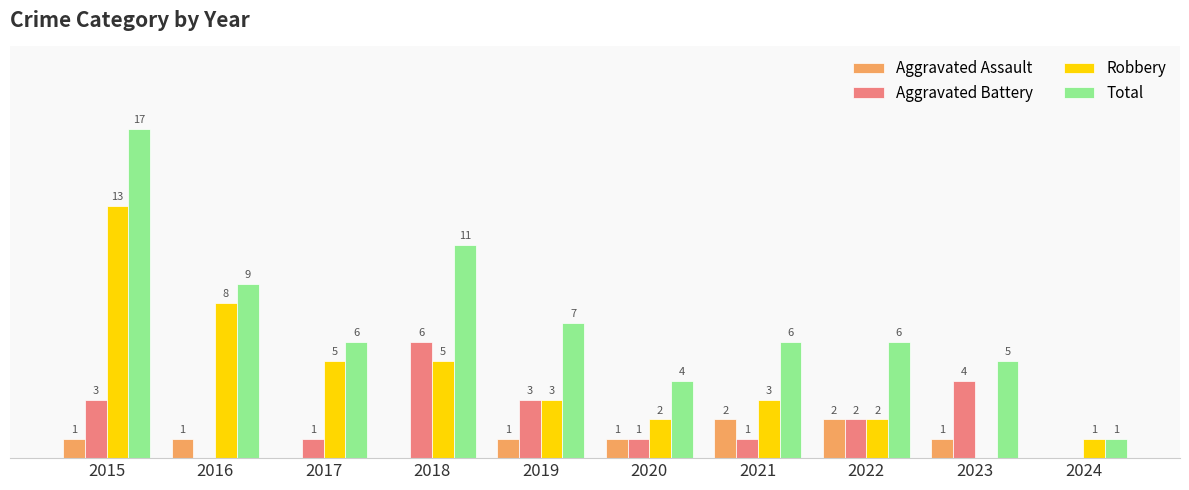

Which series has the largest total across all categories?

Total